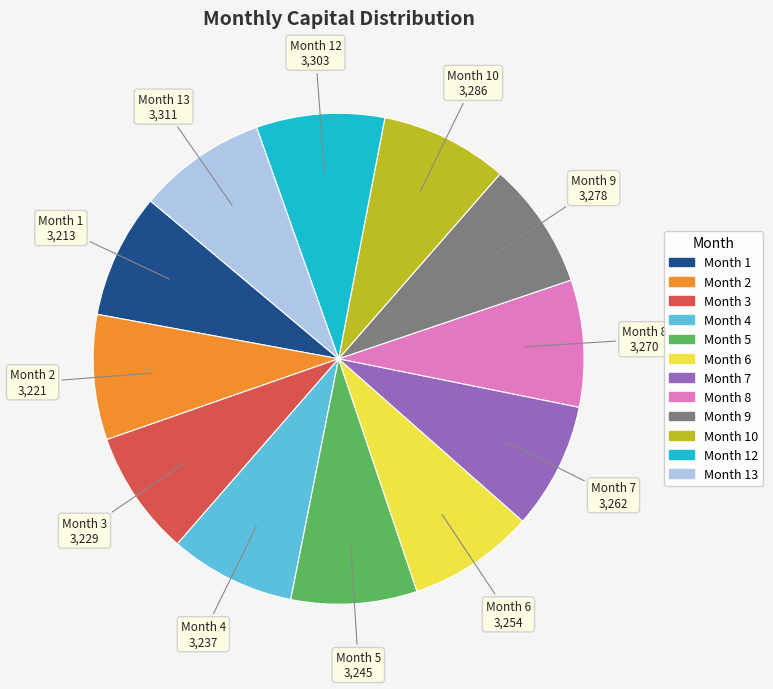

The Month 7 slice represents 8% of the pie. True or false?

True